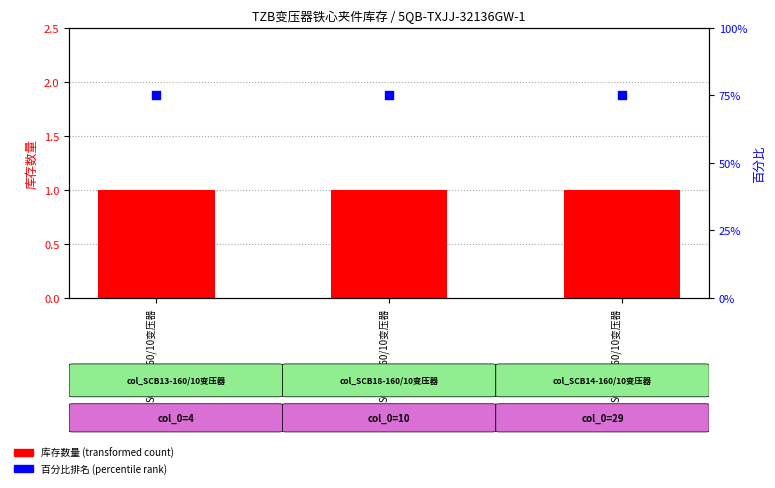

What is the total value across all series at SCB14-160/10变压器?

76